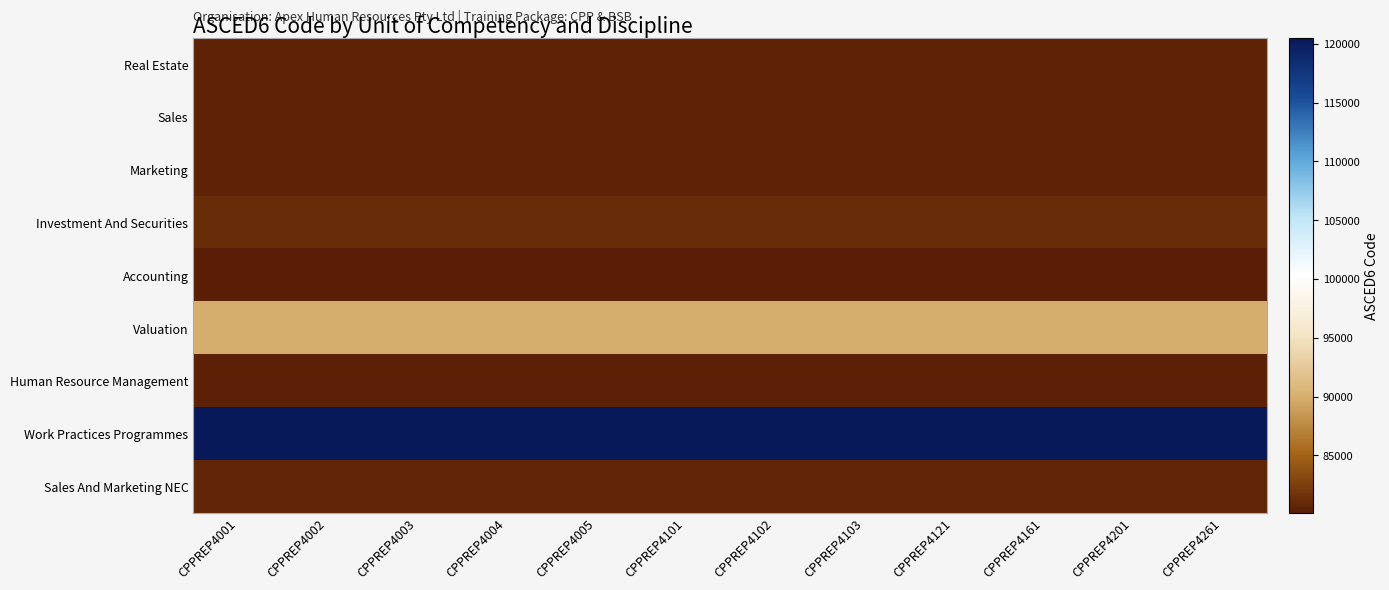

What is the maximum value shown in the chart?

120505